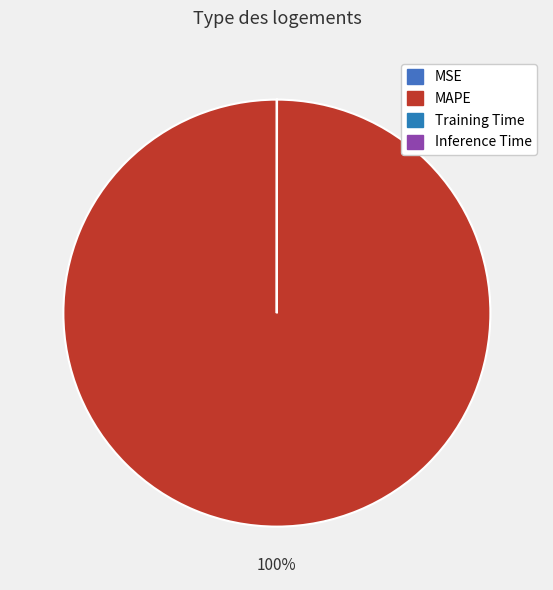

True or false: Training Time accounts for 0% of the total.

True